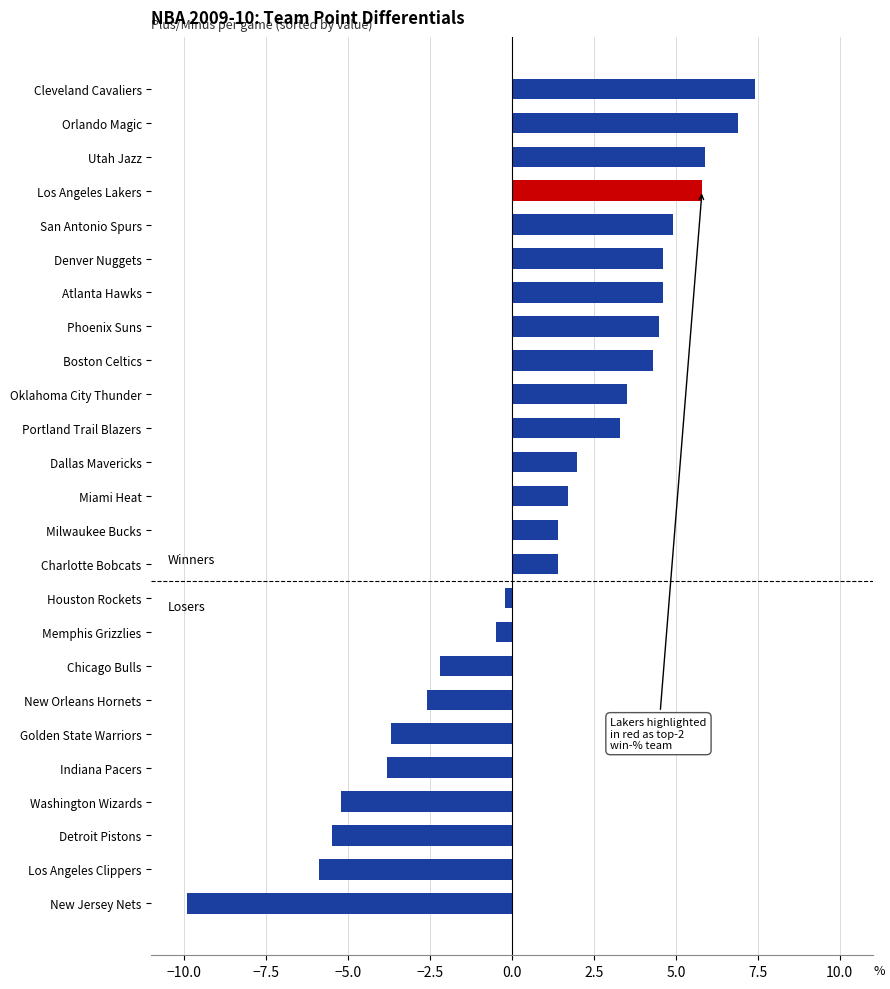

Is it true that the value at Denver Nuggets is 4.6?

True